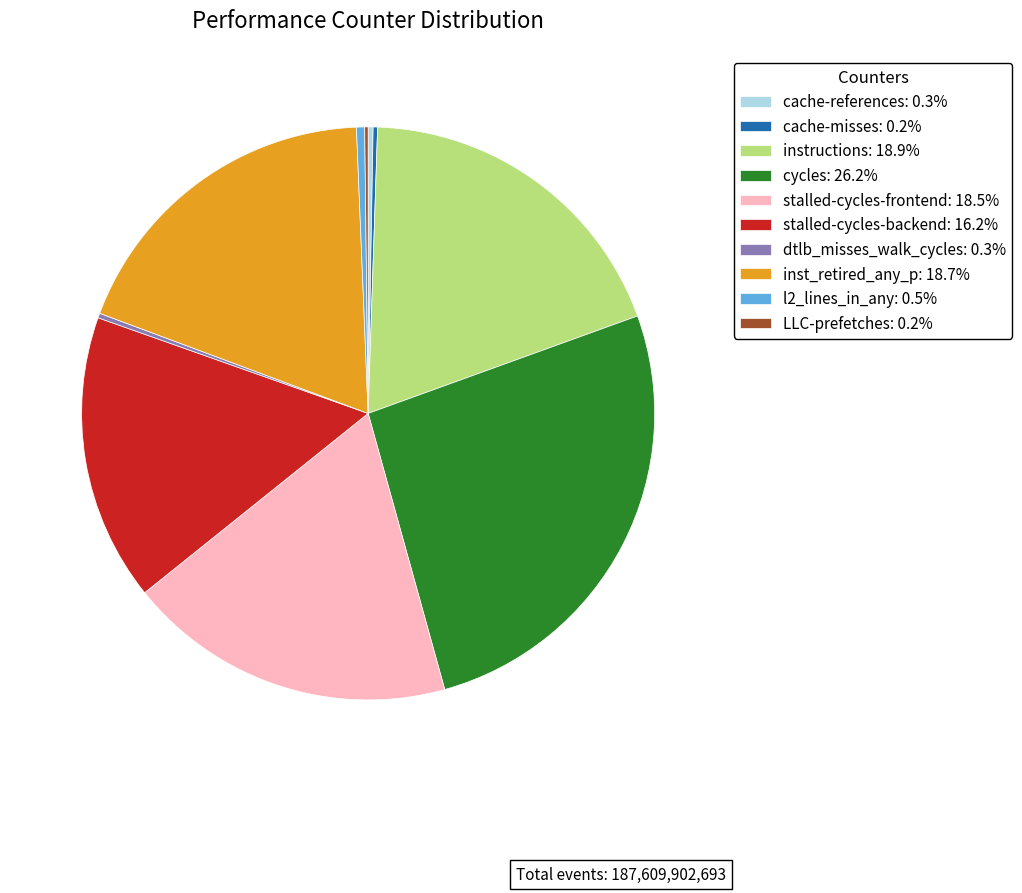

Is there a majority slice in this chart?

No